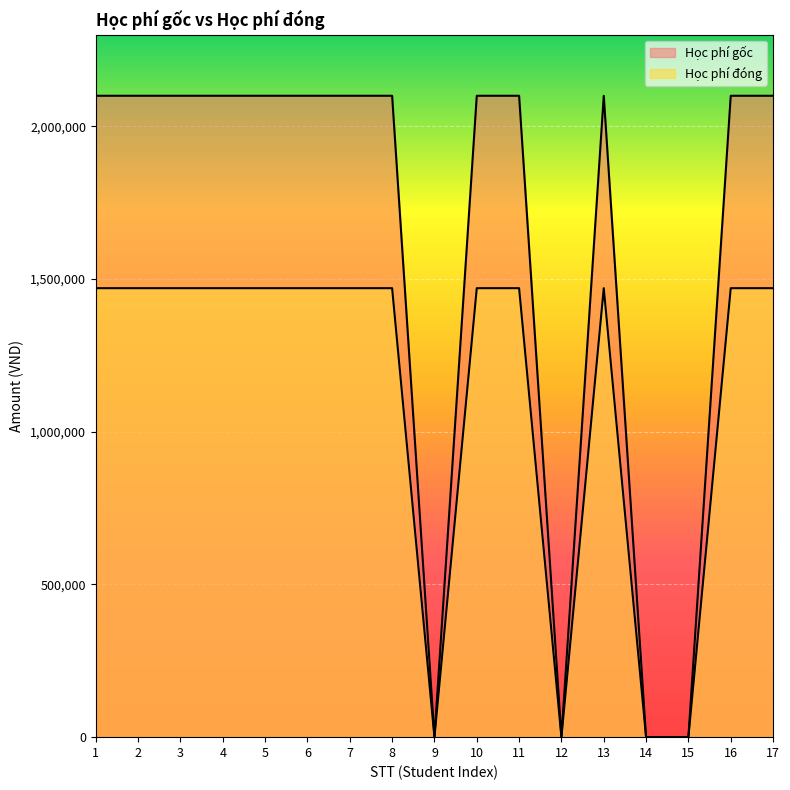

Read the Học phí gốc value at 11, to the nearest 10.

2100000